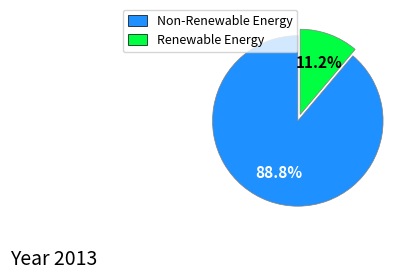

Which slice is the largest?

Non-Renewable Energy